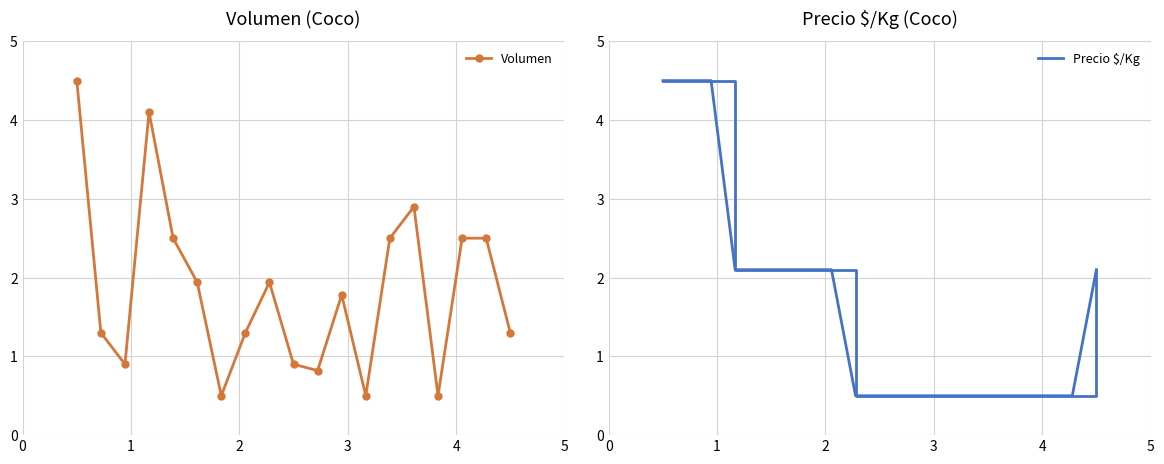

What is the value of the Volumen point at the 2nd from the left?

1.3